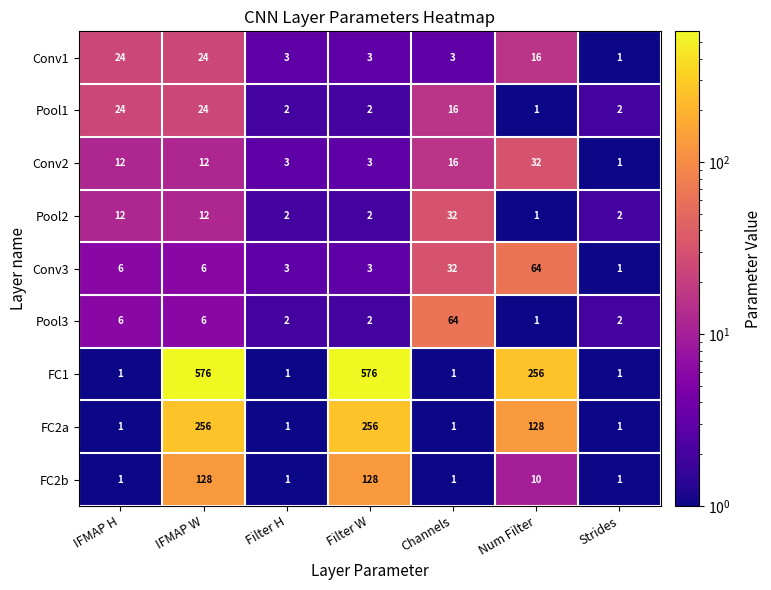

Which category has the highest value in the Conv2 series?

Num Filter